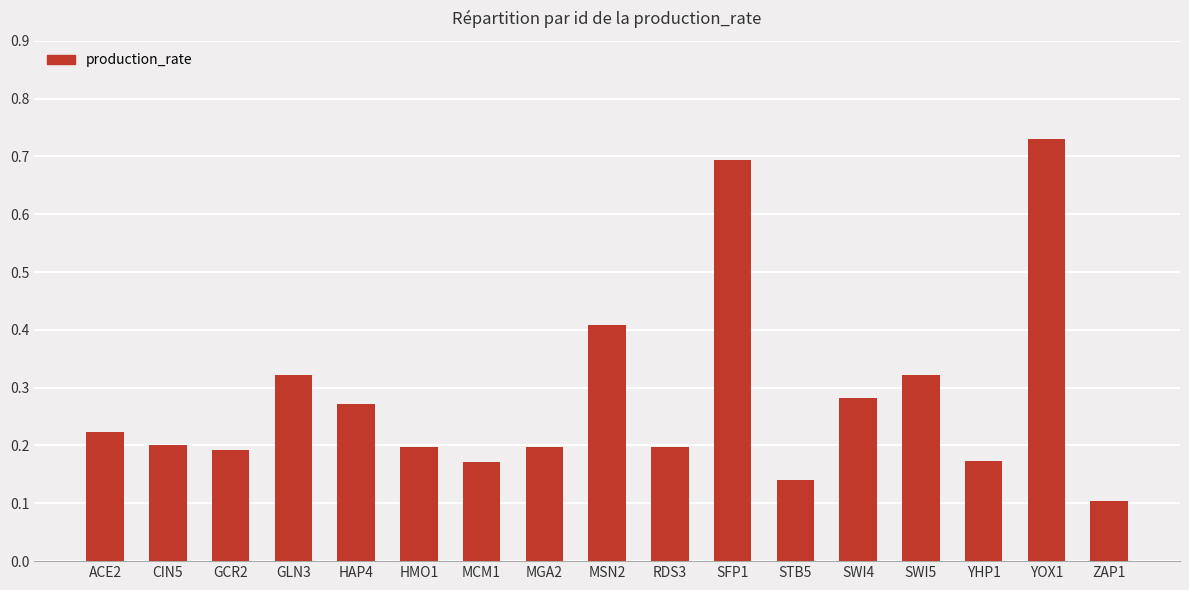

Between MCM1 and SFP1, which is larger?

SFP1